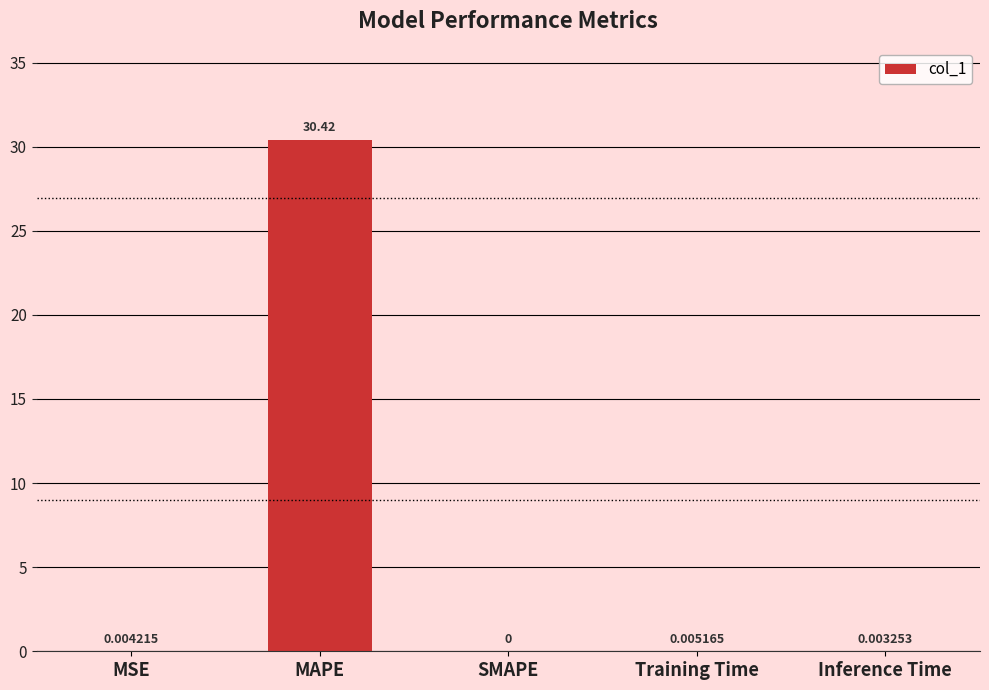

What is the sum of all values?

30.4